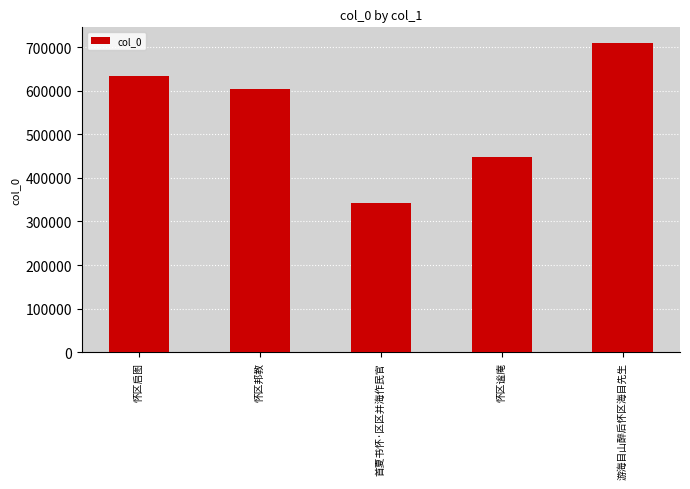

What is the change in value from 怀区启图 to 首夏书怀·区区并海作民官?

-289123